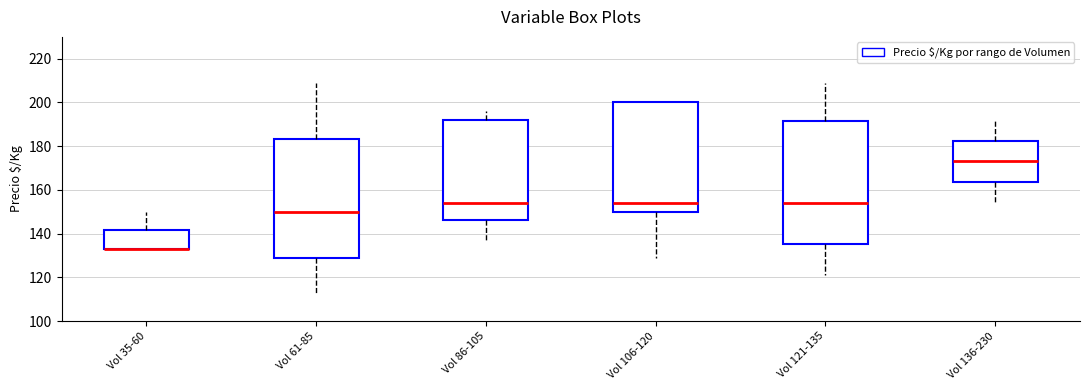

Where is the lower edge of the box for Vol 121-135 on the y-axis? The values are not printed on the chart, so give them approximately, as read against the axis.

136